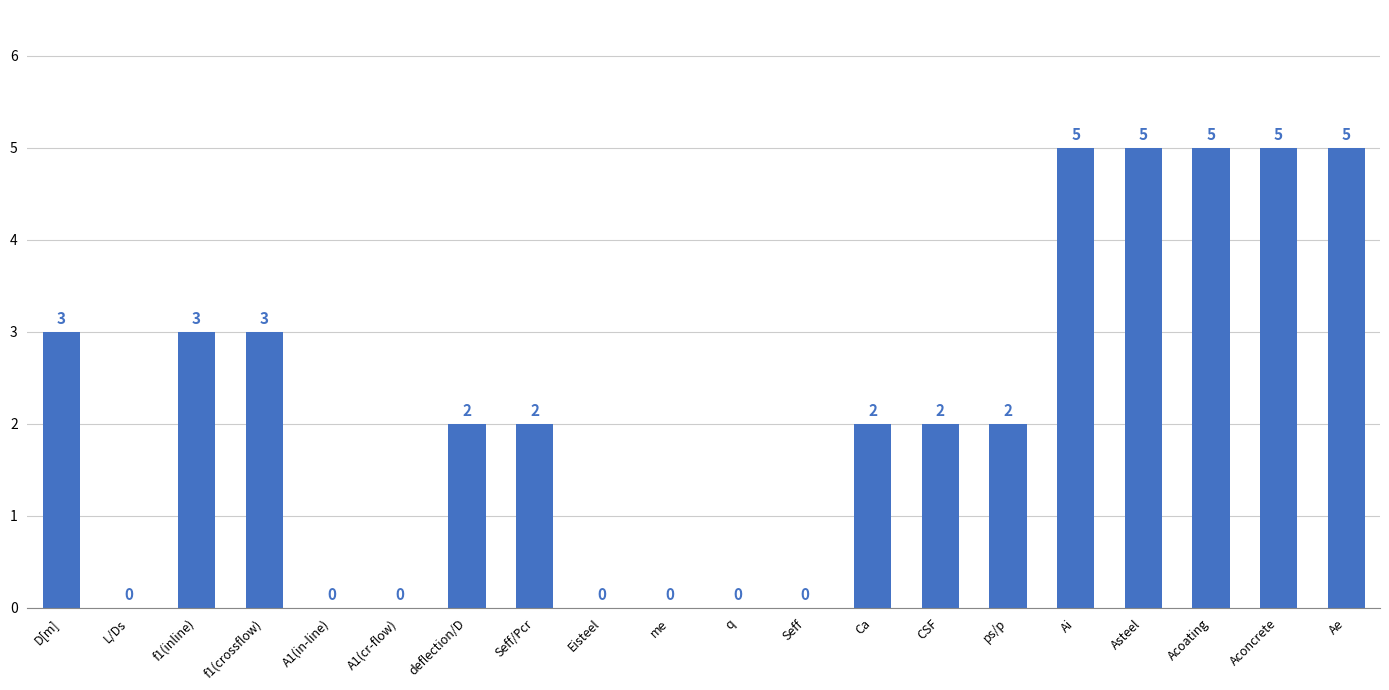

What is the sum of all values?

44